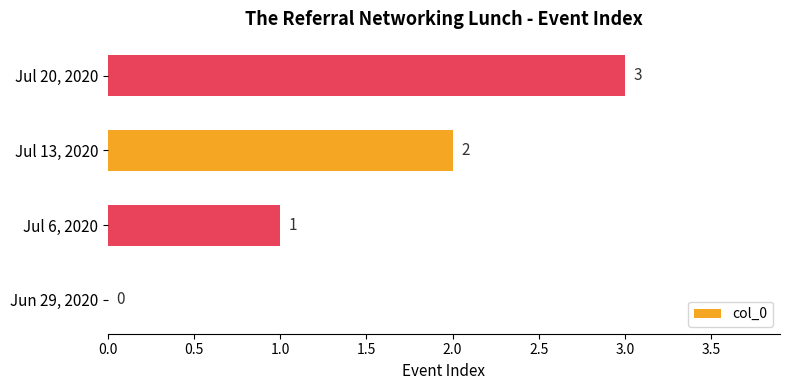

What is the sum of all values?

6